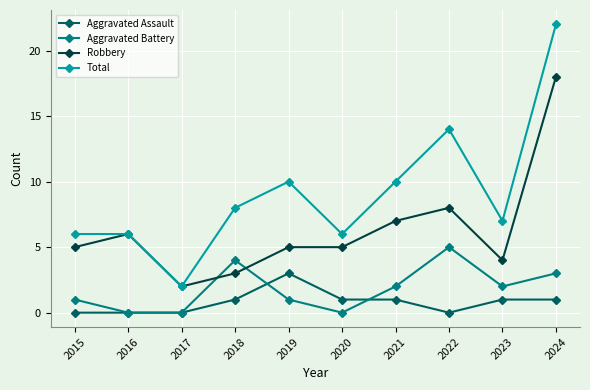

What is the difference between the highest and lowest values at 2023?

6